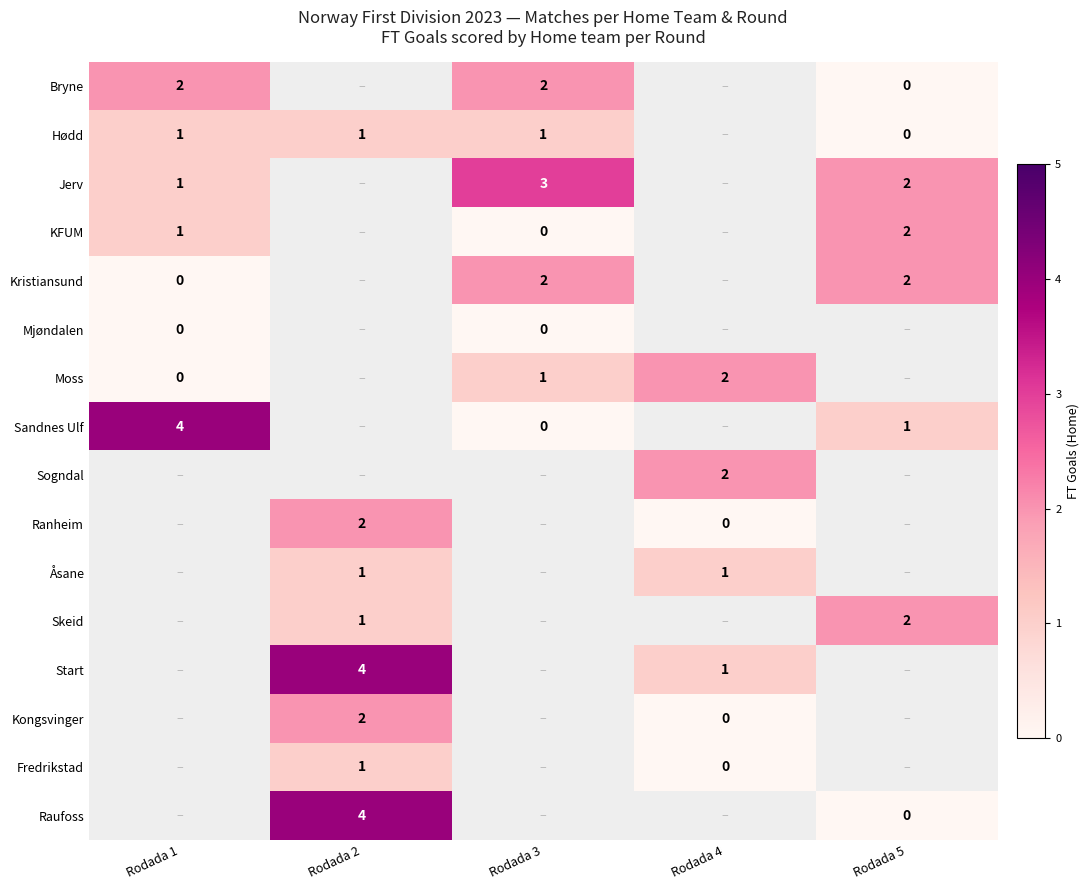

The value of Kristiansund at Rodada 3 is 2. True or false?

True